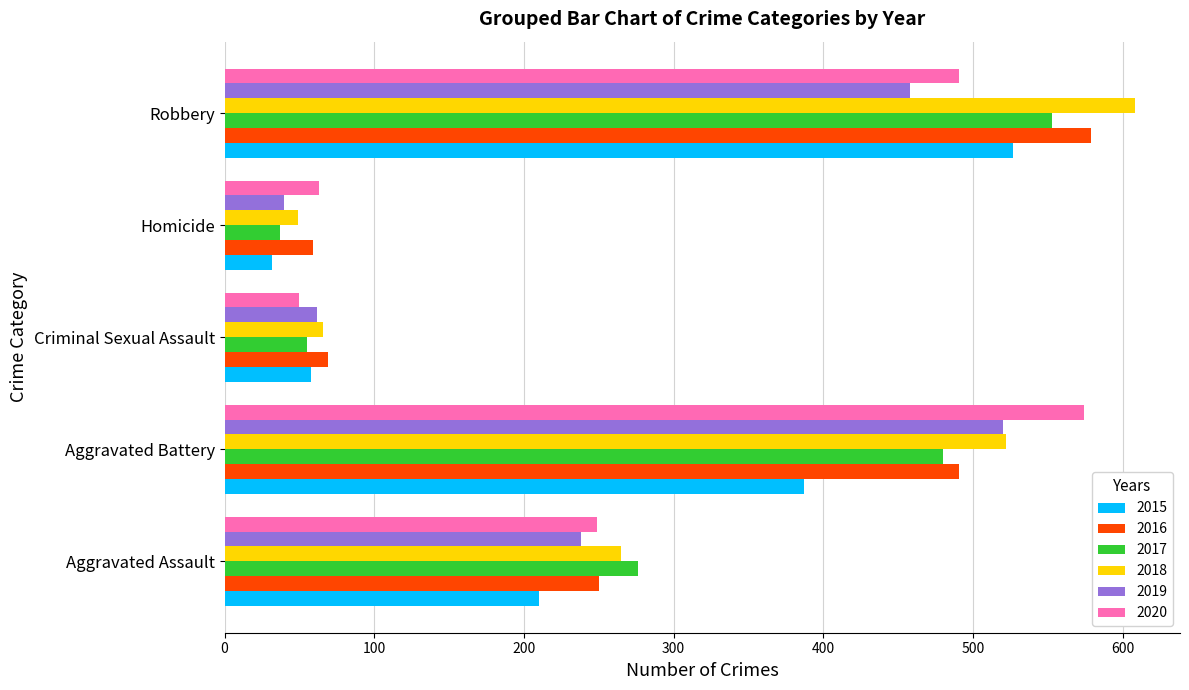

What are all the series names shown in the legend?

2015, 2016, 2017, 2018, 2019, 2020